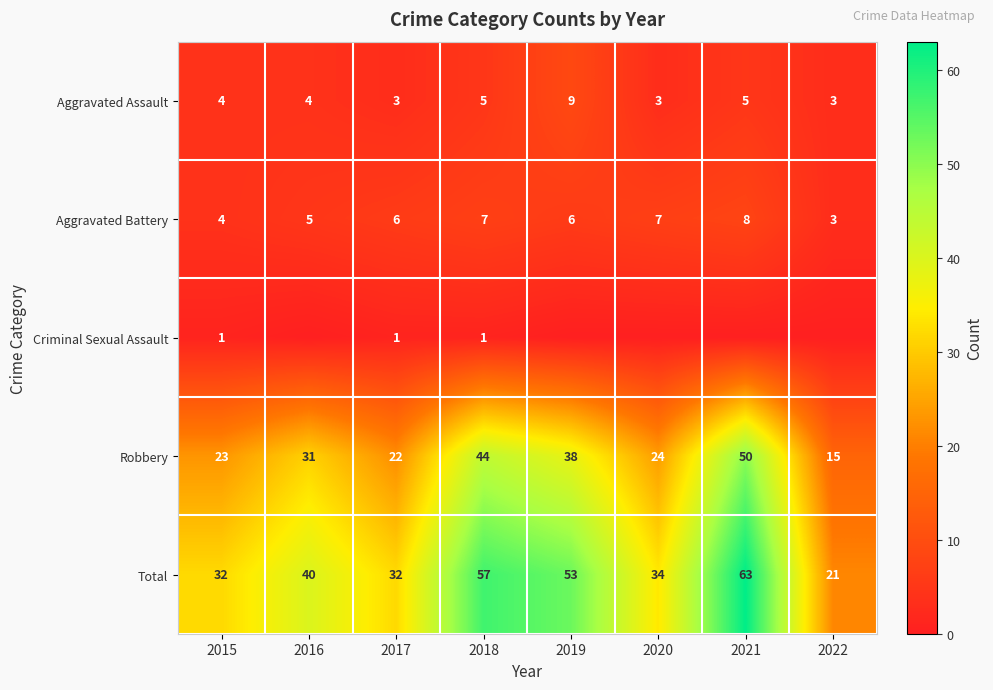

The Robbery series shows 29 at 2017. True or false?

False